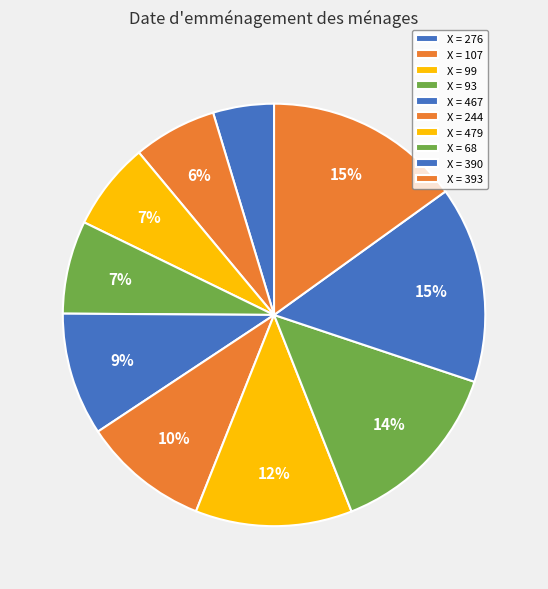

Rank the categories by value from lowest to highest.

276, 107, 99, 93, 467, 244, 479, 68, 390, 393